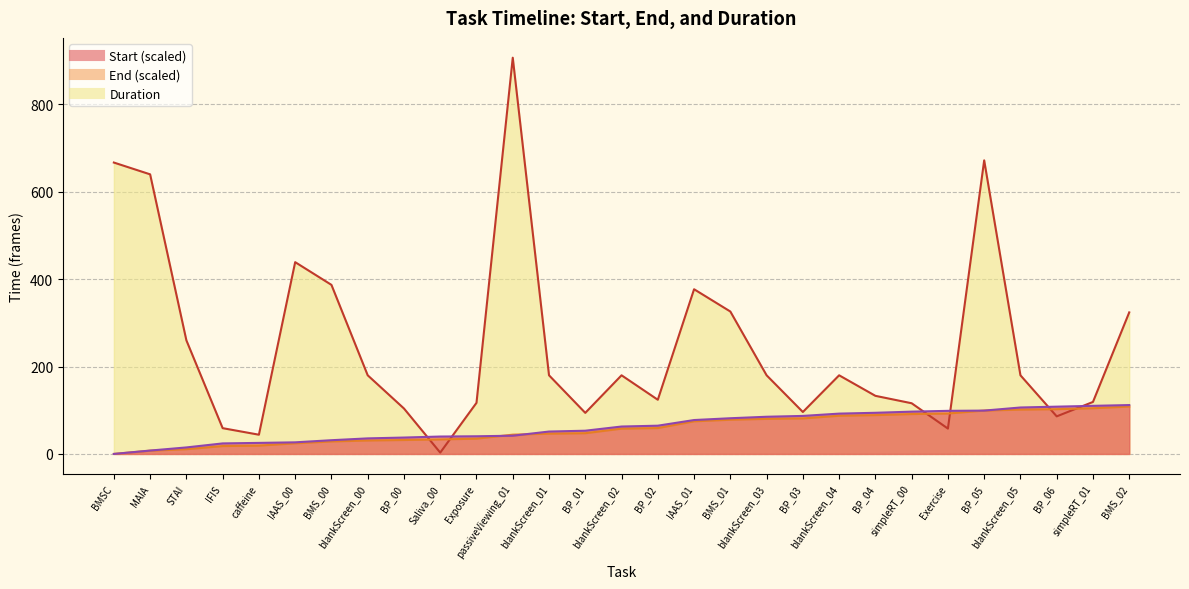

What is the label of the 27th point from the left?

BP_06